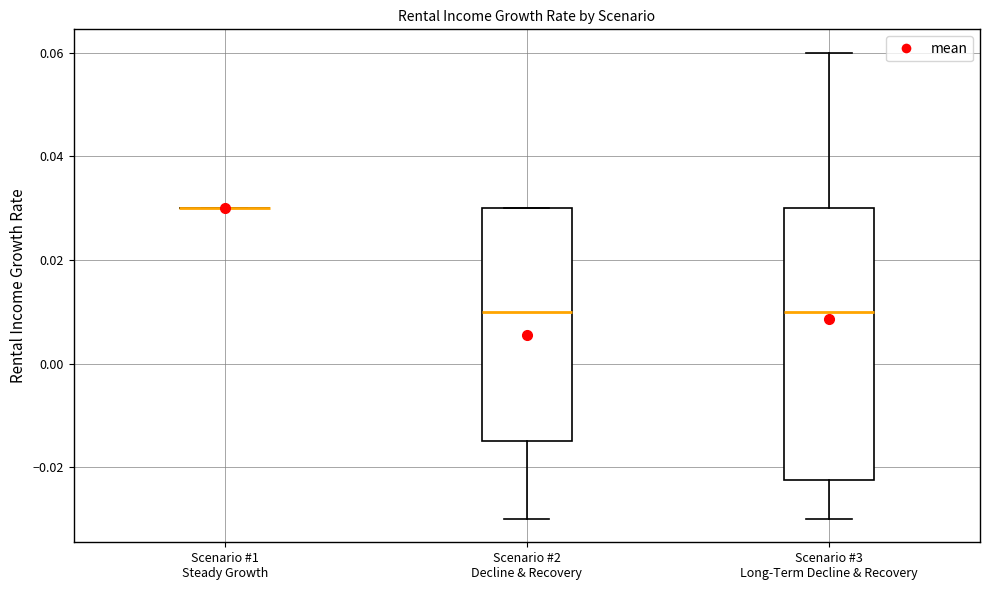

Reading left to right, read every box against the y-axis: the position of its median line, the range the box covers, and the ends of its whiskers. The values are not printed on the chart, so give them approximately, as read against the axis.

Scenario #1 Steady Growth: box collapsed to a line at 0.030, whiskers 0.030 to 0.030
Scenario #2 Decline & Recovery: median 0.010, box -0.014 to 0.030, whiskers -0.030 to 0.030
Scenario #3 Long-Term Decline & Recovery: median 0.010, box -0.022 to 0.030, whiskers -0.030 to 0.060